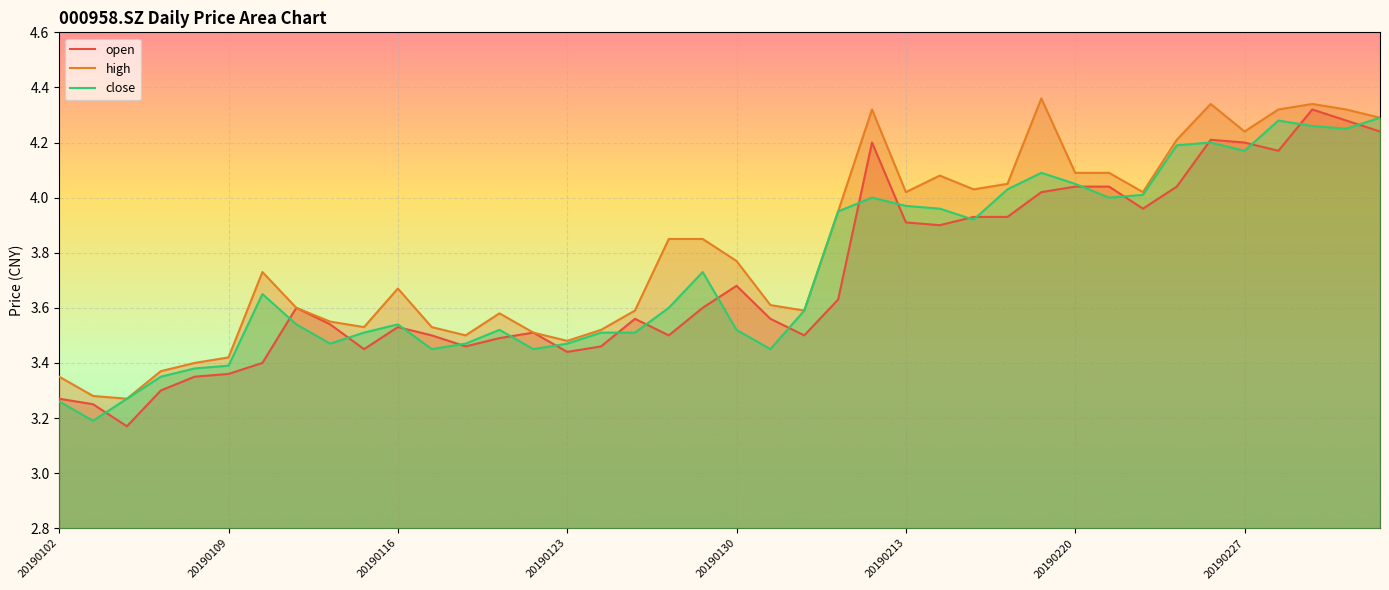

Which series has the largest total across all categories?

high